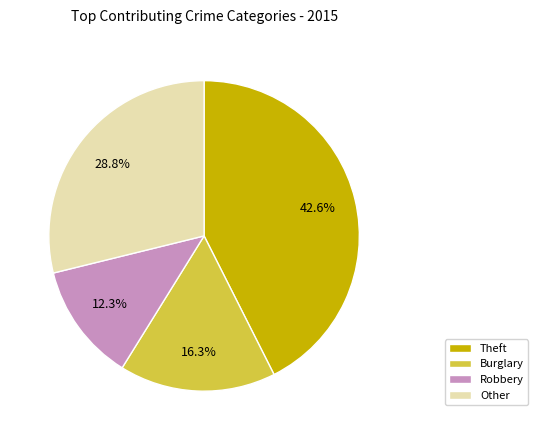

Which slice is the largest?

Theft